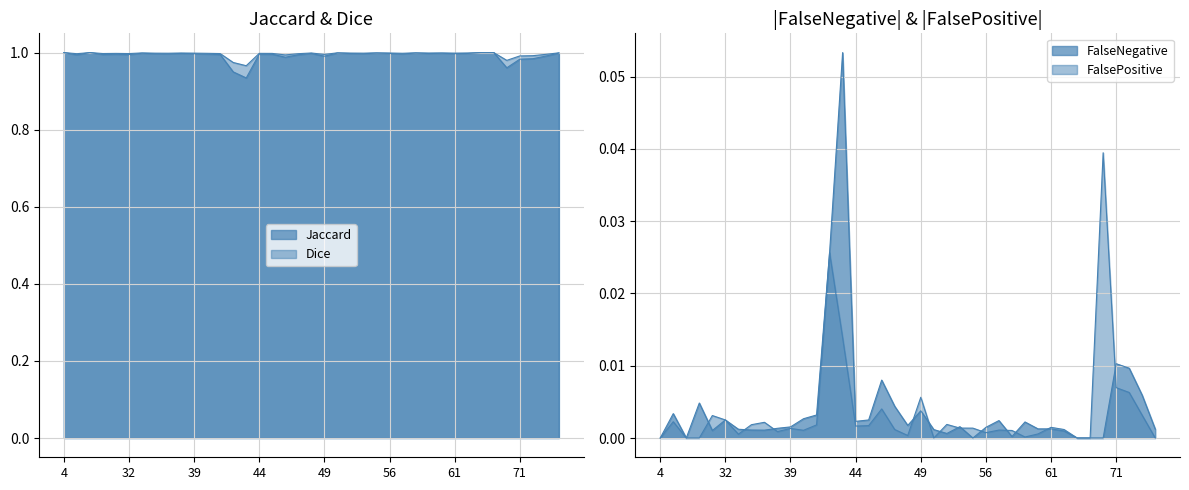

Reading left to right, extract all data points from this chart.

Jaccard: 1.0	1.0	1.0	1.0	1.0	1.0	1.0	1.0	1.0	1.0	1.0	1.0	1.0	0.9	0.9	1.0	1.0	1.0	1.0	1.0	1.0	1.0	1.0	1.0	1.0	1.0	1.0	1.0	1.0	1.0	1.0	1.0	1.0	1.0	1.0	1.0	1.0	1.0	1.0
Dice: 1.0	1.0	1.0	1.0	1.0	1.0	1.0	1.0	1.0	1.0	1.0	1.0	1.0	1.0	1.0	1.0	1.0	1.0	1.0	1.0	1.0	1.0	1.0	1.0	1.0	1.0	1.0	1.0	1.0	1.0	1.0	1.0	1.0	1.0	1.0	1.0	1.0	1.0	1.0
FalseNegative: 0.0	0.0	0.0	0.0	0.0	0.0	0.0	0.0	0.0	0.0	0.0	0.0	0.0	0.0	0.1	0.0	0.0	0.0	0.0	0.0	0.0	0.0	0.0	0.0	0.0	0.0	0.0	0.0	0.0	0.0	0.0	0.0	0.0	0.0	0.0	0.0	0.0	0.0	0.0
FalsePositive: 0.0	0.0	0.0	0.0	0.0	0.0	0.0	0.0	0.0	0.0	0.0	0.0	0.0	0.0	0.0	0.0	0.0	0.0	0.0	0.0	0.0	0.0	0.0	0.0	0.0	0.0	0.0	0.0	0.0	0.0	0.0	0.0	0.0	0.0	0.0	0.0	0.0	0.0	0.0